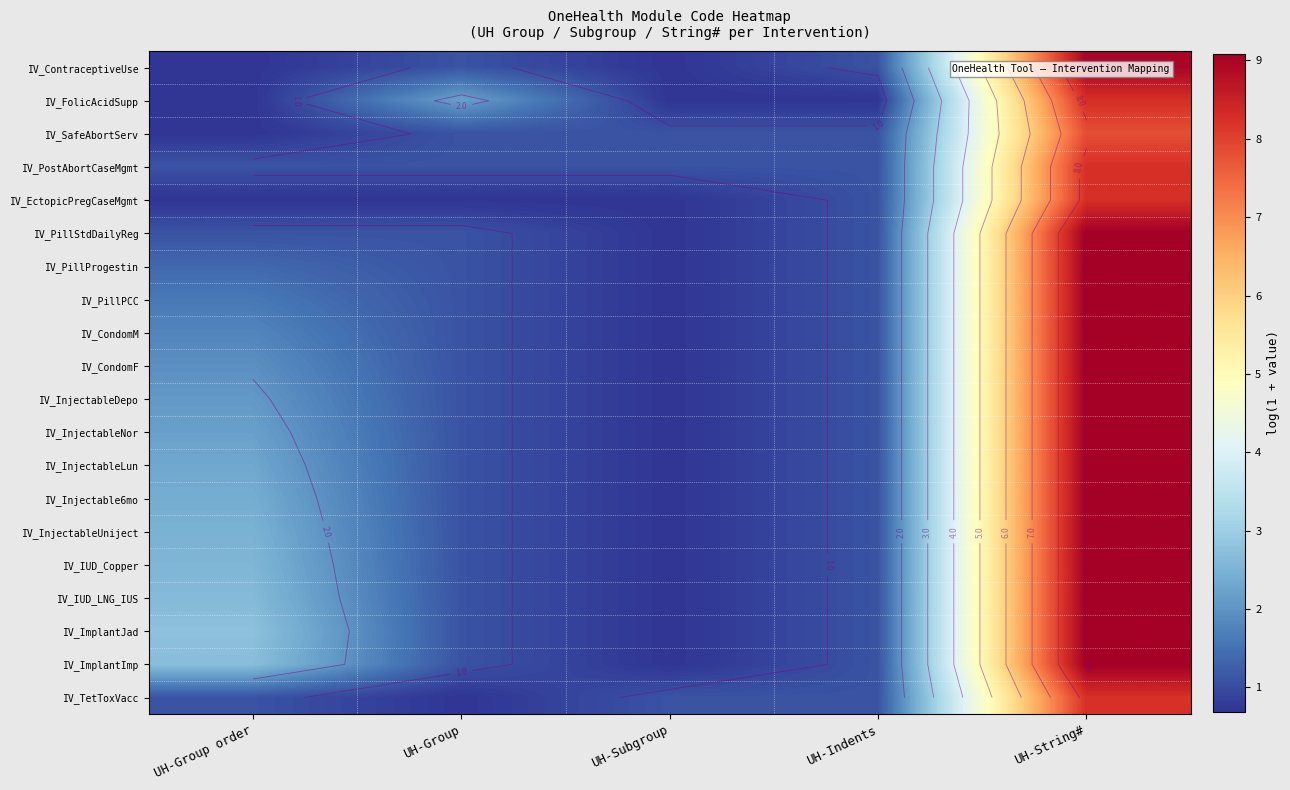

Count the number of data series in this chart.

20